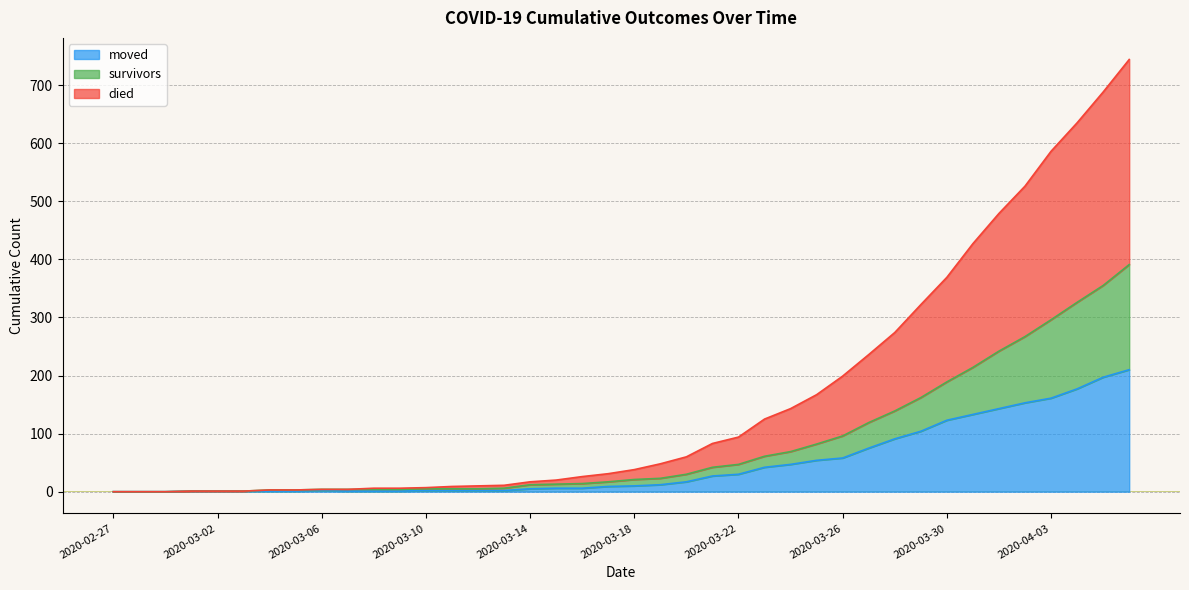

The value of survivors at 2020-03-06 is 4. True or false?

True